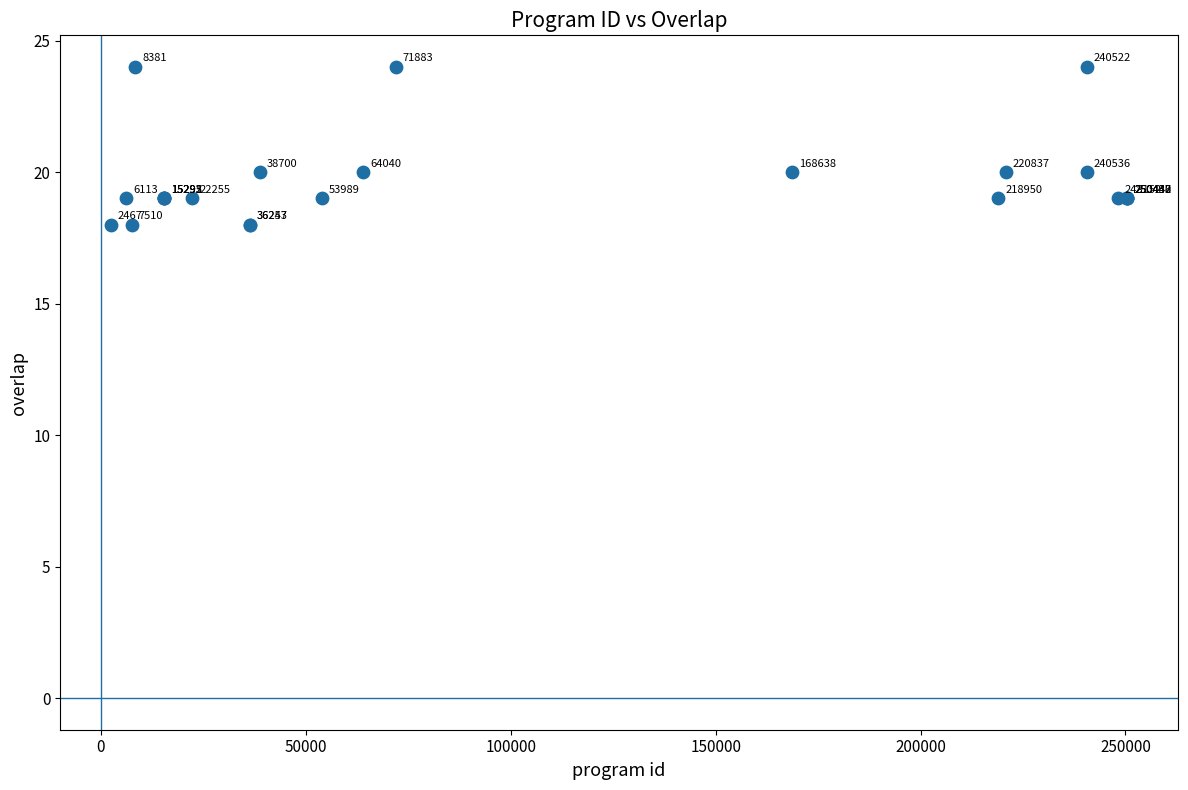

What Y value in the scatter plot is closest to 21?

20